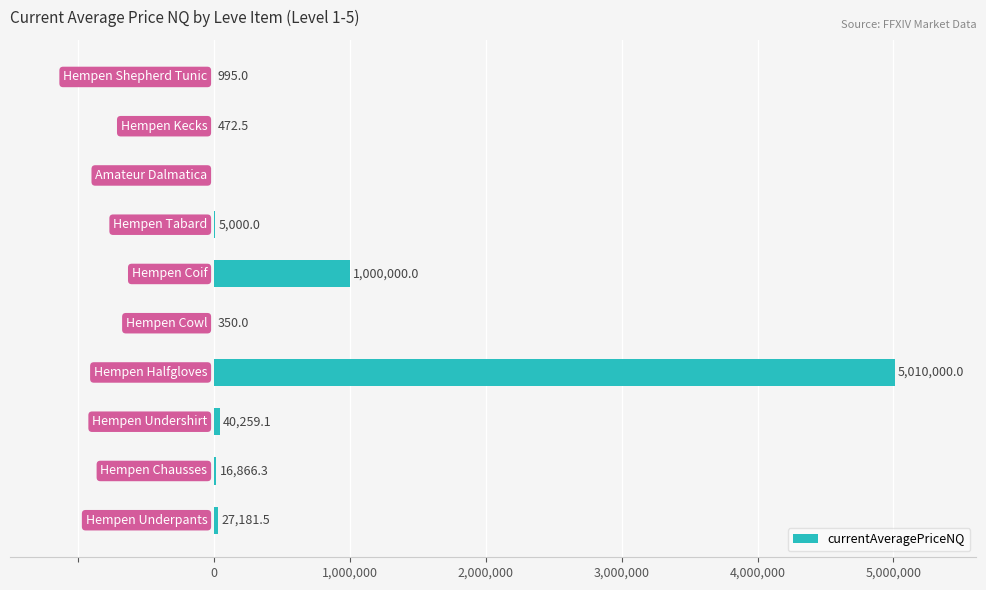

What is the greatest value displayed?

5010000.0